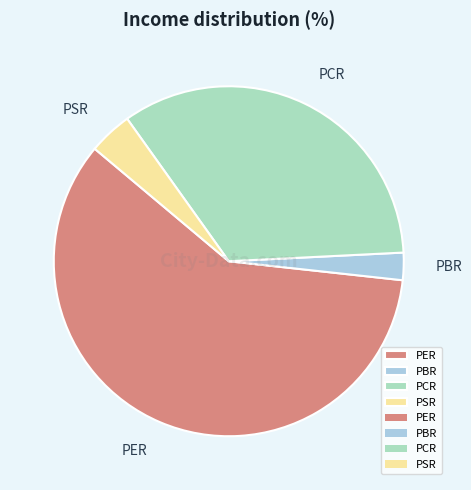

Rank the categories by value from lowest to highest.

PBR, PSR, PCR, PER